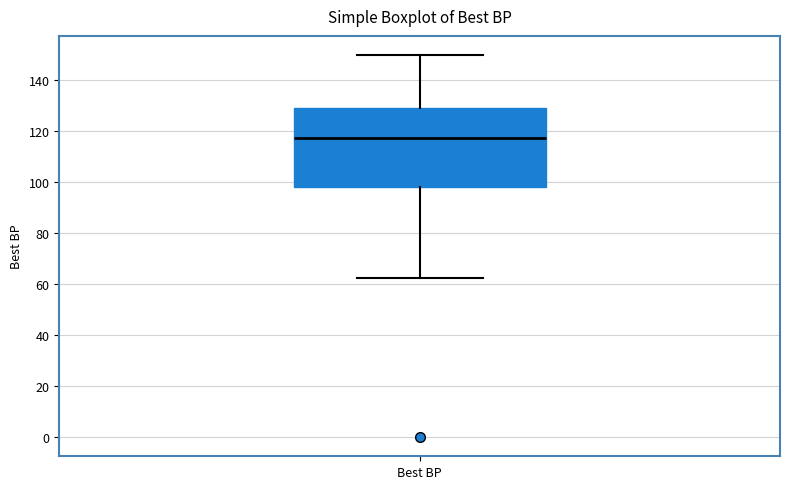

Read this box plot against the y-axis: the position of the median line, the range covered by the box, and the ends of both whiskers. The values are not printed on the chart, so give them approximately, as read against the axis.

median 118, box 98 to 130, whiskers 62 to 150